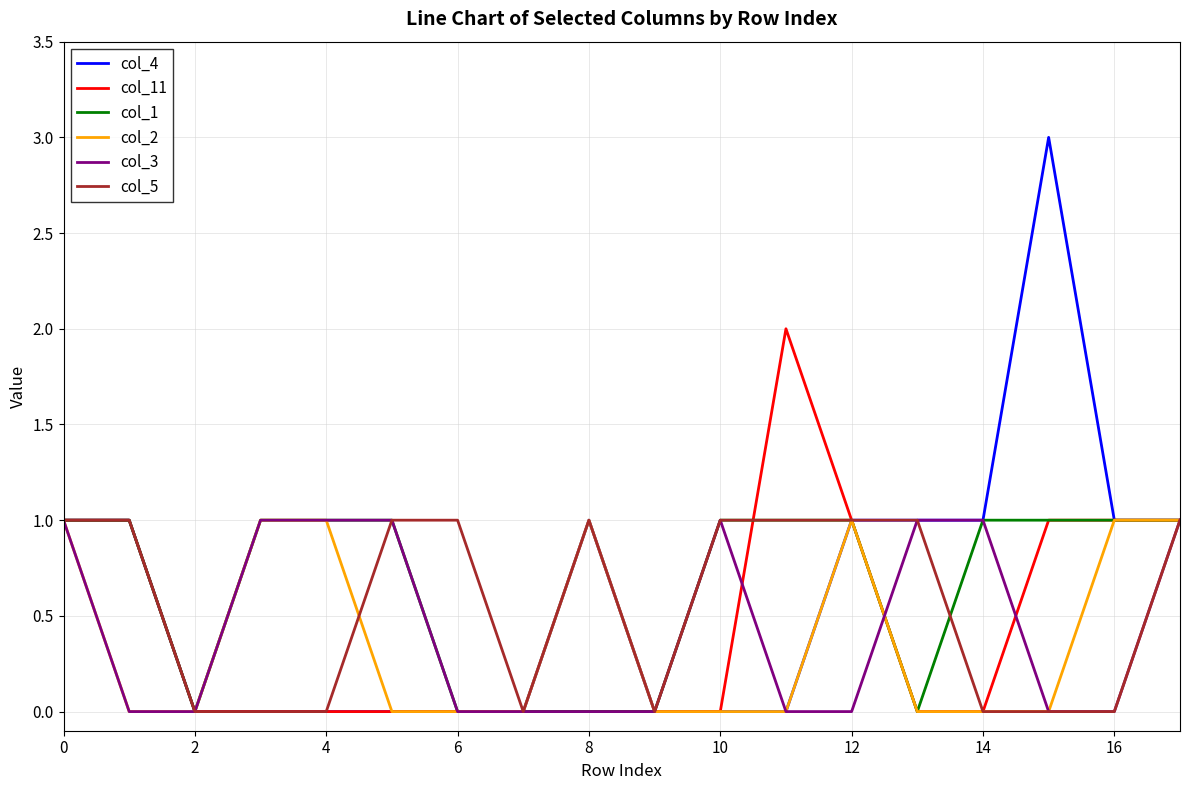

What is the highest value of the col_3 series?

1